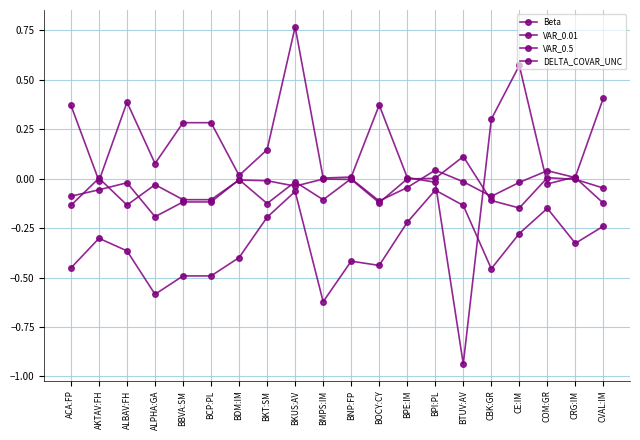

How many data points does each series have?

20